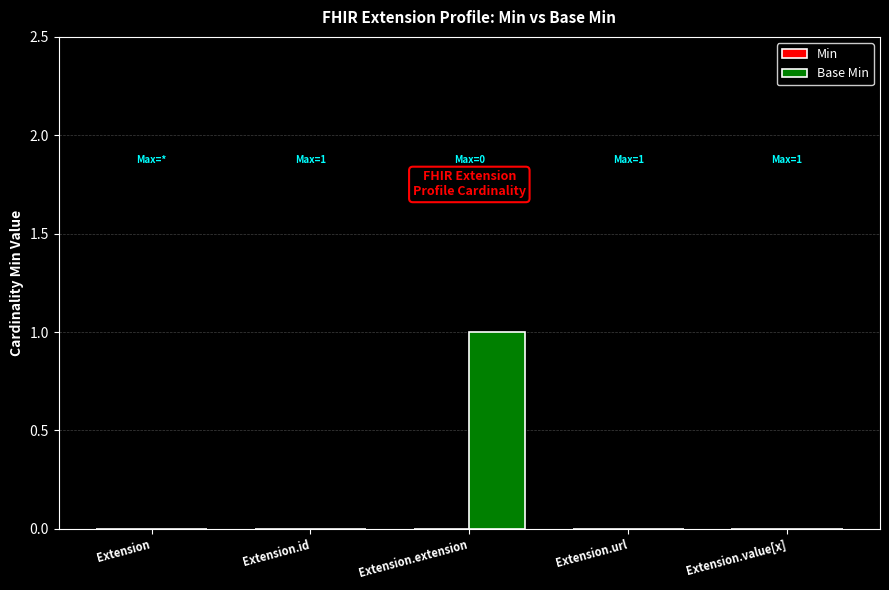

At which category does the chart reach its peak across all series?

Extension.extension